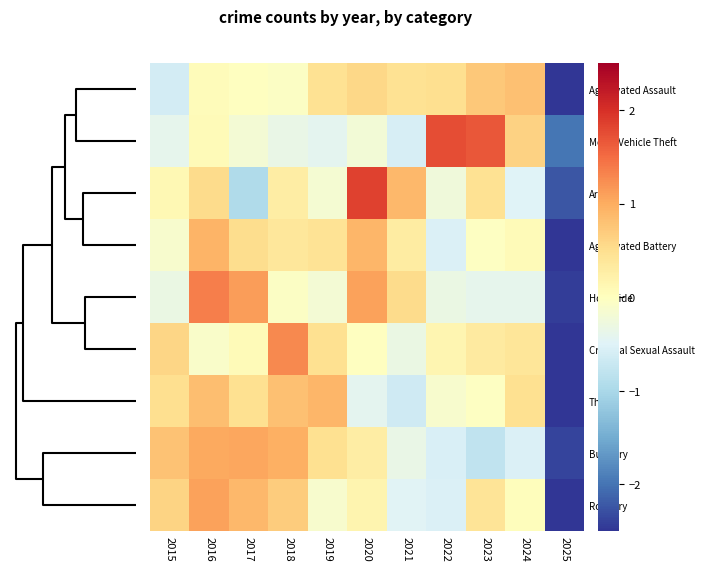

Reading left to right, what are all the values shown in this chart?

Aggravated Assault: 2015=-0.6	2016=0.0	2017=-0.0	2018=-0.0	2019=0.5	2020=0.6	2021=0.5	2022=0.5	2023=0.7	2024=0.8	2025=-2.9
Motor Vehicle Theft: 2015=-0.4	2016=0.1	2017=-0.2	2018=-0.3	2019=-0.4	2020=-0.2	2021=-0.6	2022=1.8	2023=1.7	2024=0.6	2025=-2.0
Arson: 2015=0.1	2016=0.5	2017=-0.9	2018=0.3	2019=-0.2	2020=1.8	2021=0.9	2022=-0.2	2023=0.5	2024=-0.5	2025=-2.2
Aggravated Battery: 2015=-0.1	2016=0.9	2017=0.5	2018=0.4	2019=0.4	2020=0.9	2021=0.3	2022=-0.5	2023=-0.0	2024=0.1	2025=-2.9
Homicide: 2015=-0.3	2016=1.3	2017=1.1	2018=-0.0	2019=-0.2	2020=1.1	2021=0.5	2022=-0.3	2023=-0.4	2024=-0.4	2025=-2.4
Criminal Sexual Assault: 2015=0.6	2016=-0.1	2017=0.1	2018=1.3	2019=0.5	2020=-0.0	2021=-0.3	2022=0.1	2023=0.3	2024=0.4	2025=-2.9
Theft: 2015=0.5	2016=0.8	2017=0.5	2018=0.8	2019=0.9	2020=-0.4	2021=-0.7	2022=-0.1	2023=-0.0	2024=0.5	2025=-2.7
Burglary: 2015=0.8	2016=1.0	2017=1.0	2018=1.0	2019=0.5	2020=0.3	2021=-0.3	2022=-0.6	2023=-0.8	2024=-0.5	2025=-2.4
Robbery: 2015=0.6	2016=1.1	2017=0.9	2018=0.7	2019=-0.1	2020=0.2	2021=-0.5	2022=-0.5	2023=0.4	2024=0.0	2025=-2.7